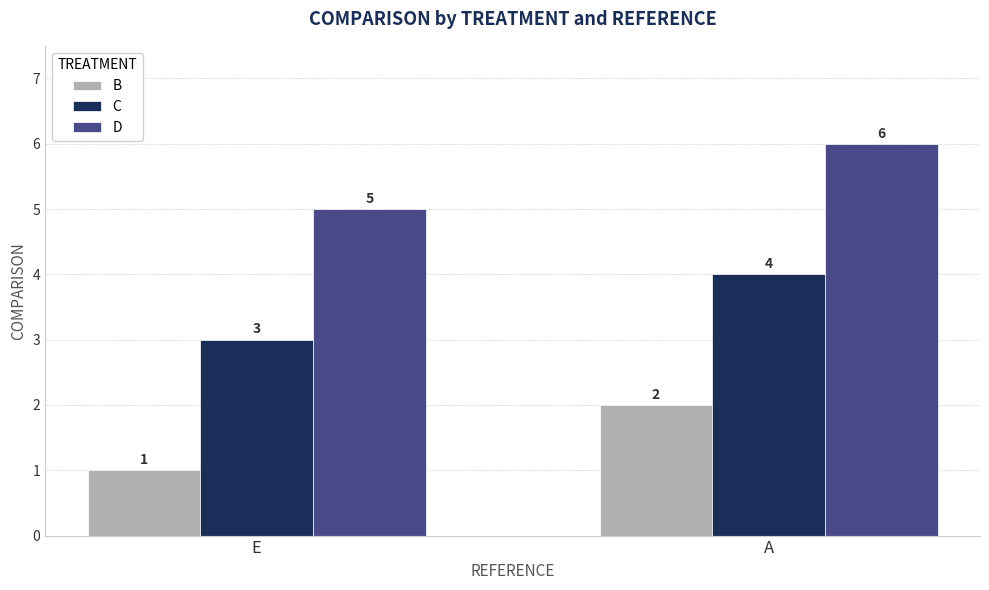

The D series shows 2 at E. True or false?

False